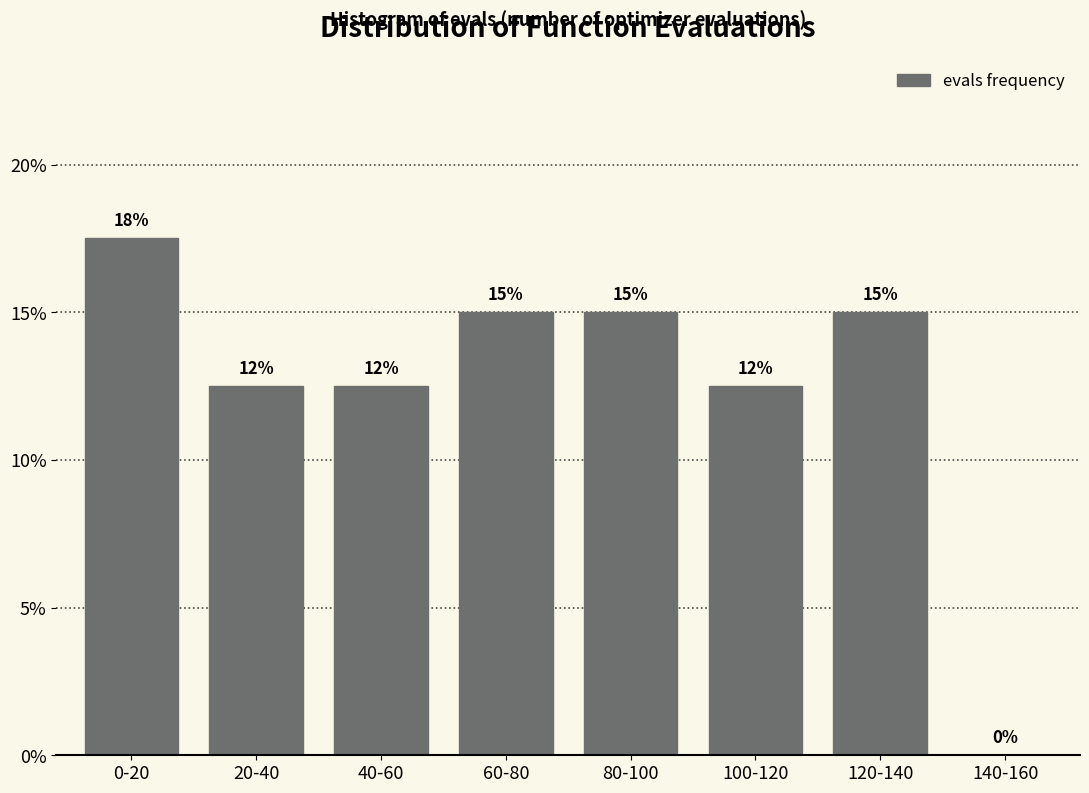

What is the maximum value shown in the chart?

17.5